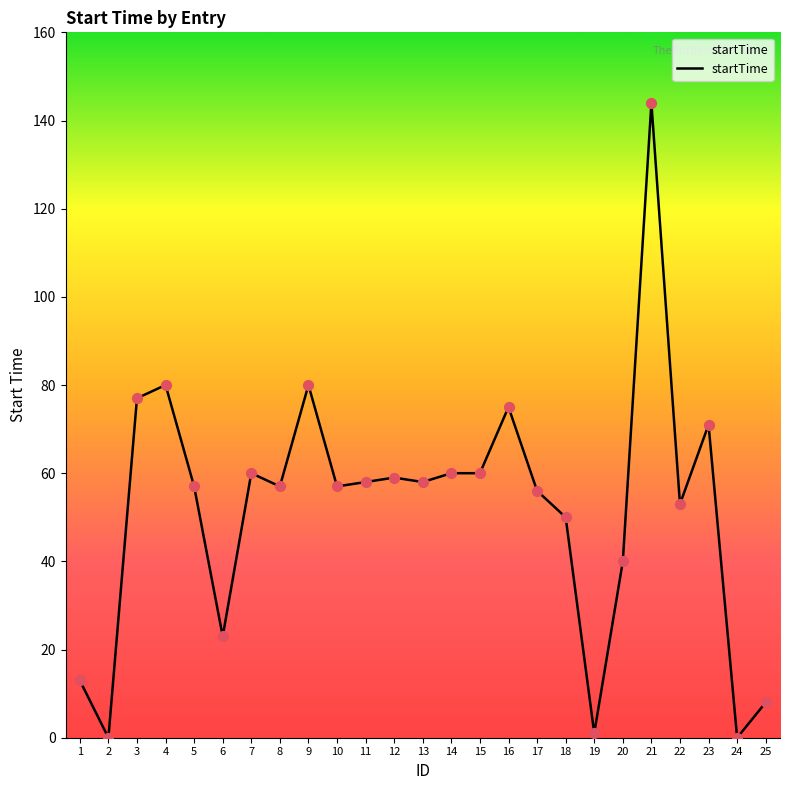

Which has a higher value, 21 or 20?

21